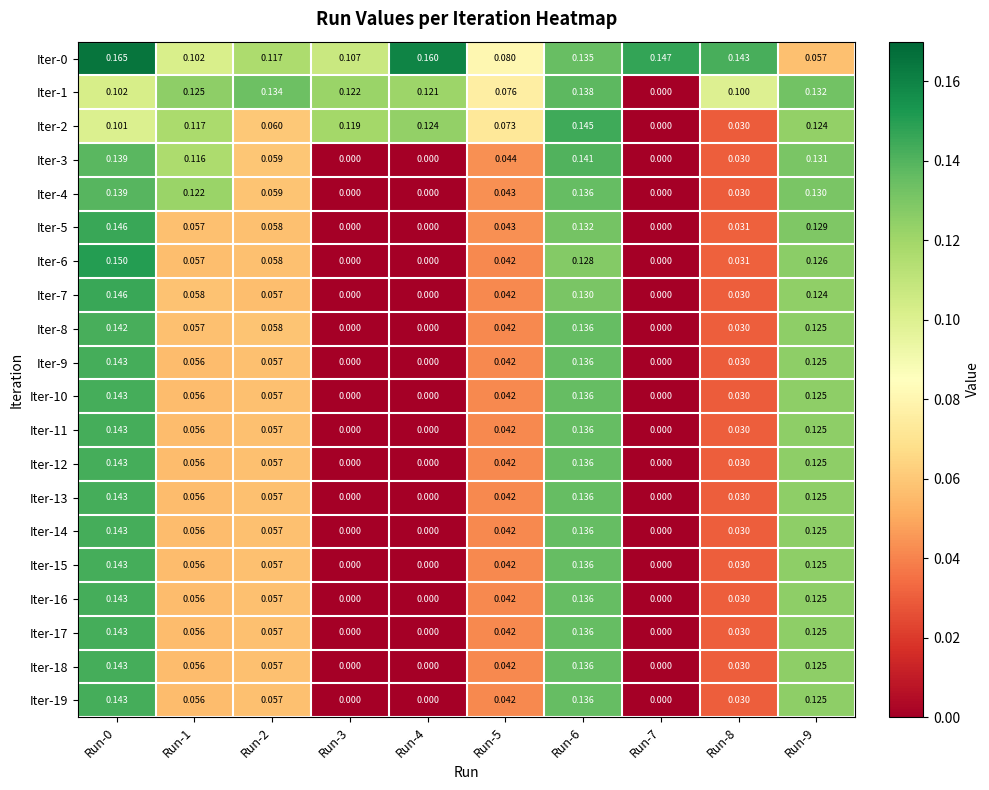

Is the value of Iter-18 at Run-1 greater than the value of Iter-17 at Run-9?

No